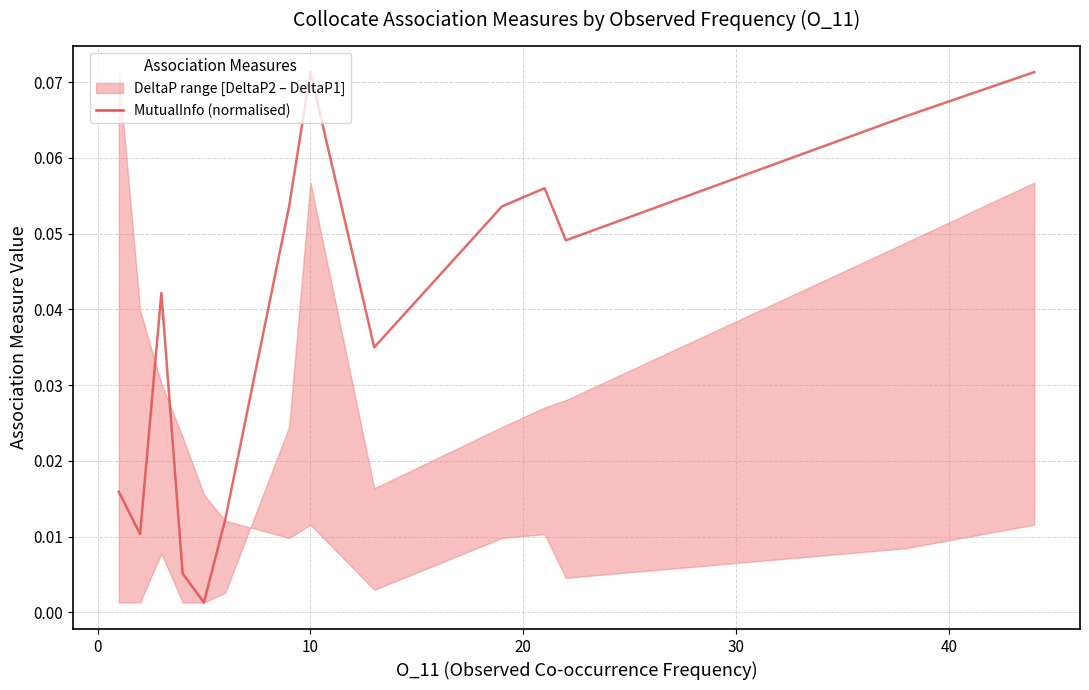

True or false: the data shows 0.0 at 20.

True